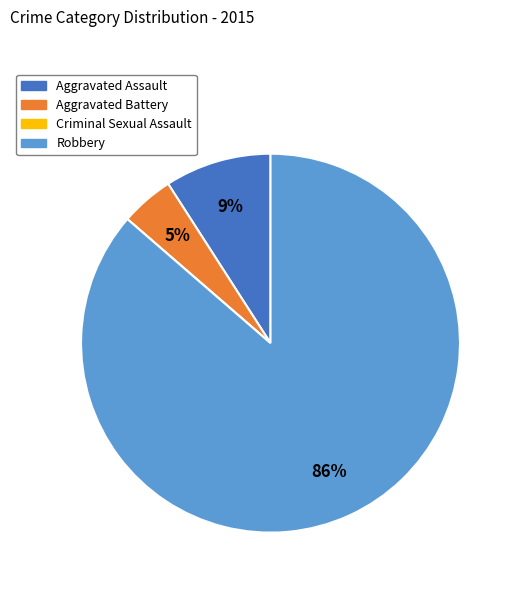

What percentage is the Robbery slice, to the nearest percent?

86%